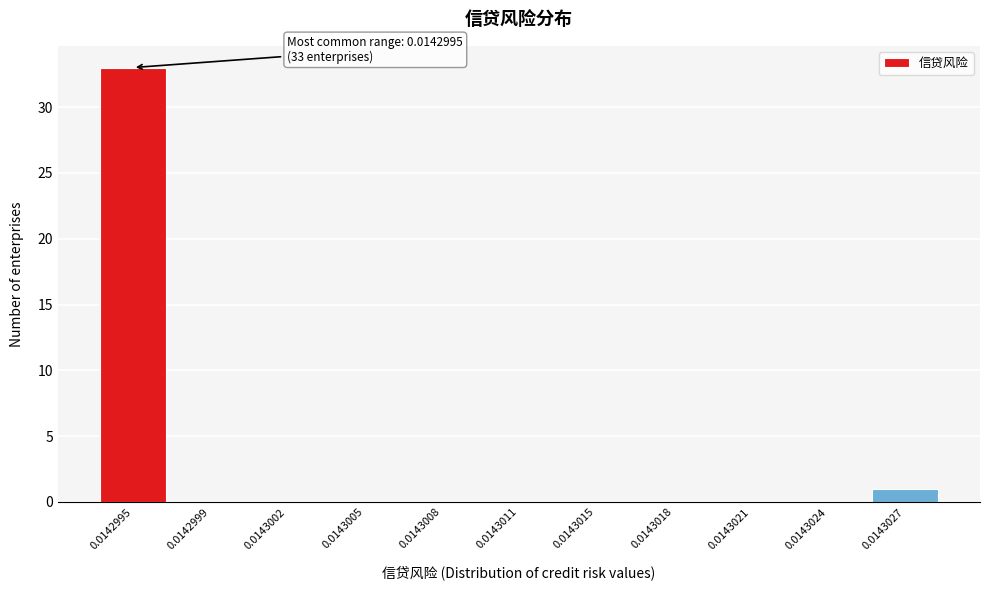

Reading left to right, what are all the values shown in this chart?

0.0142995=33	0.0142999=0	0.0143002=0	0.0143005=0	0.0143008=0	0.0143011=0	0.0143015=0	0.0143018=0	0.0143021=0	0.0143024=0	0.0143027=1